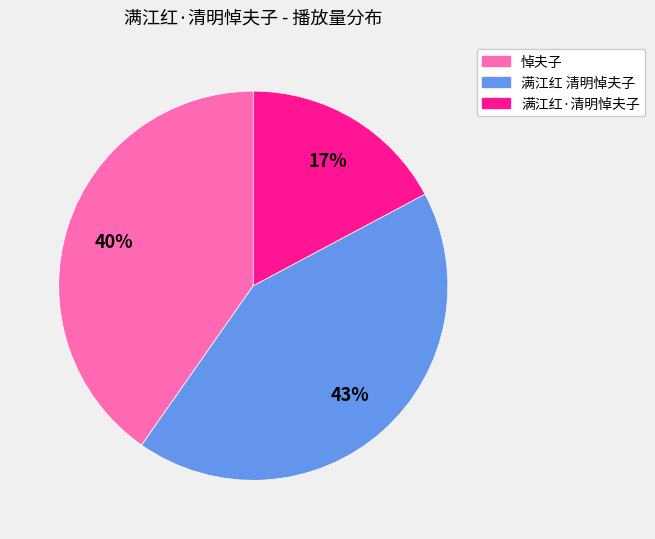

Between 满江红 清明悼夫子 and 满江红·清明悼夫子, which is larger?

满江红 清明悼夫子